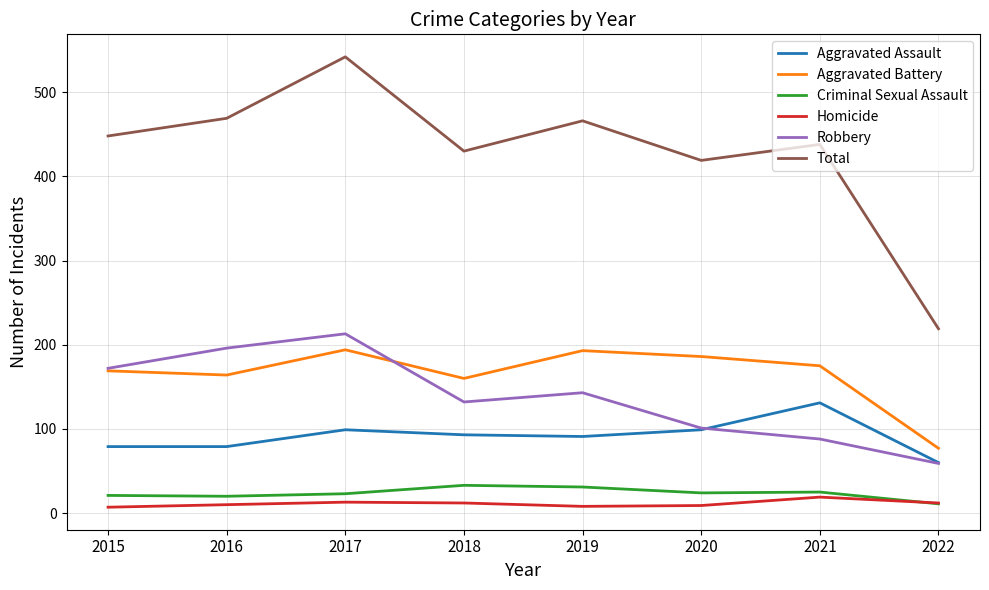

The Aggravated Battery series shows 175 at 2021. True or false?

True